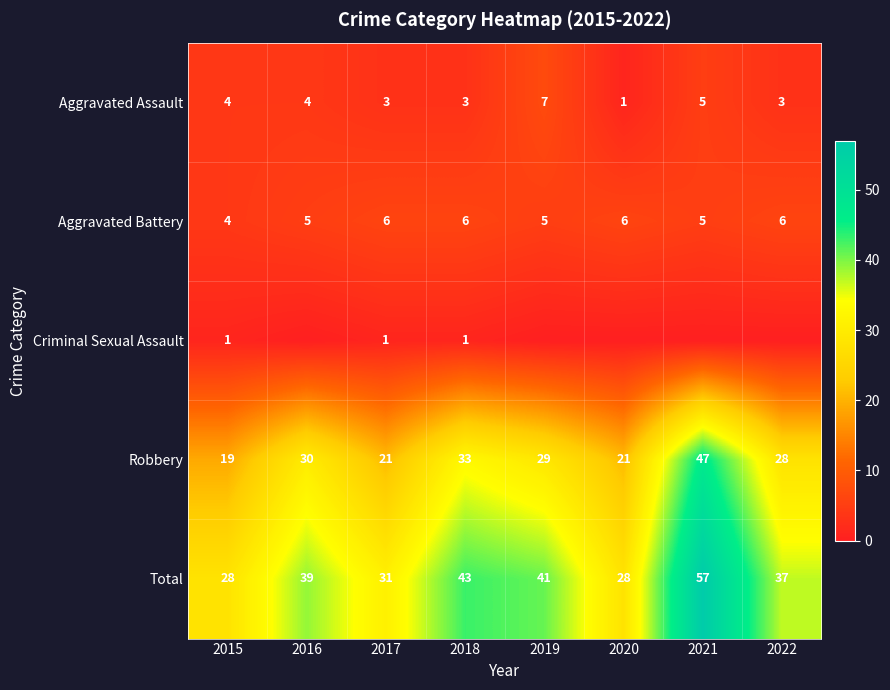

At which label is Robbery closest to 33?

2018